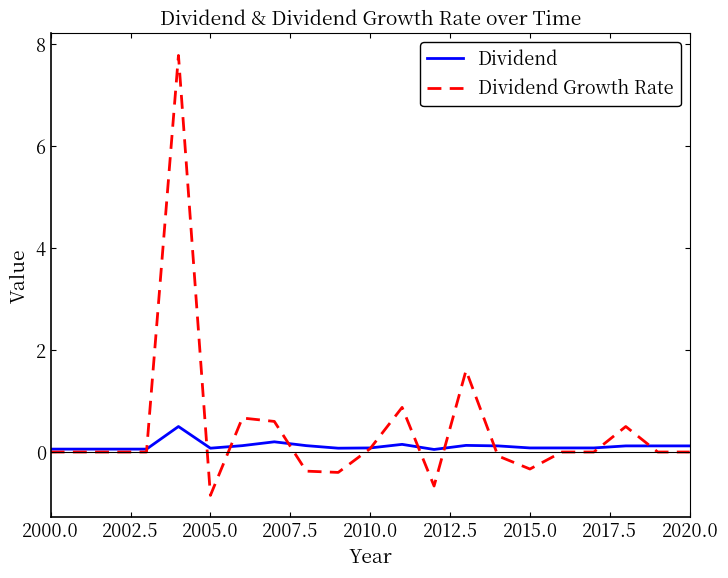

What is the maximum value shown in the chart?

7.8